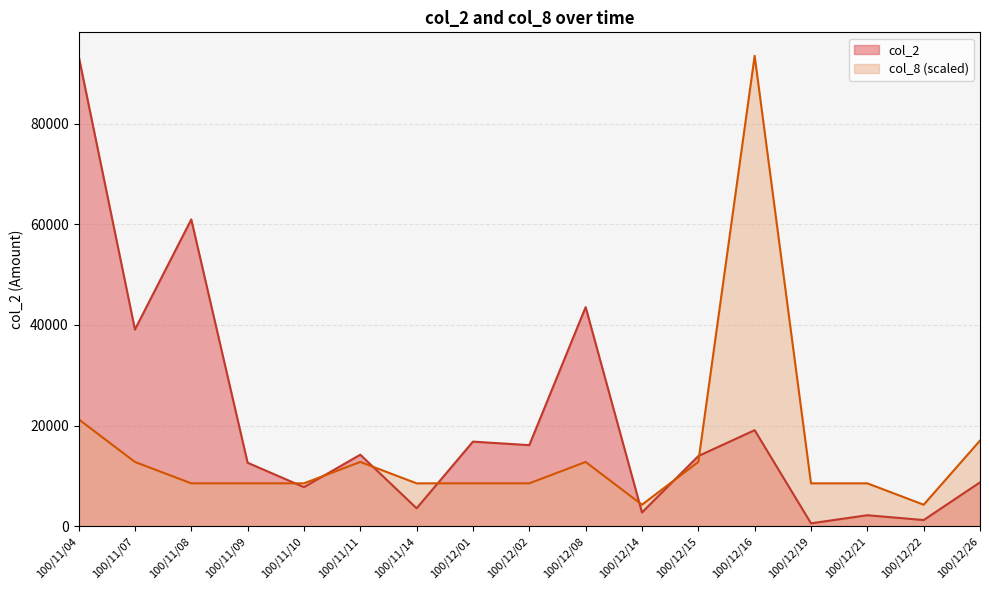

At which label is col_2 closest to 47045?

100/12/08